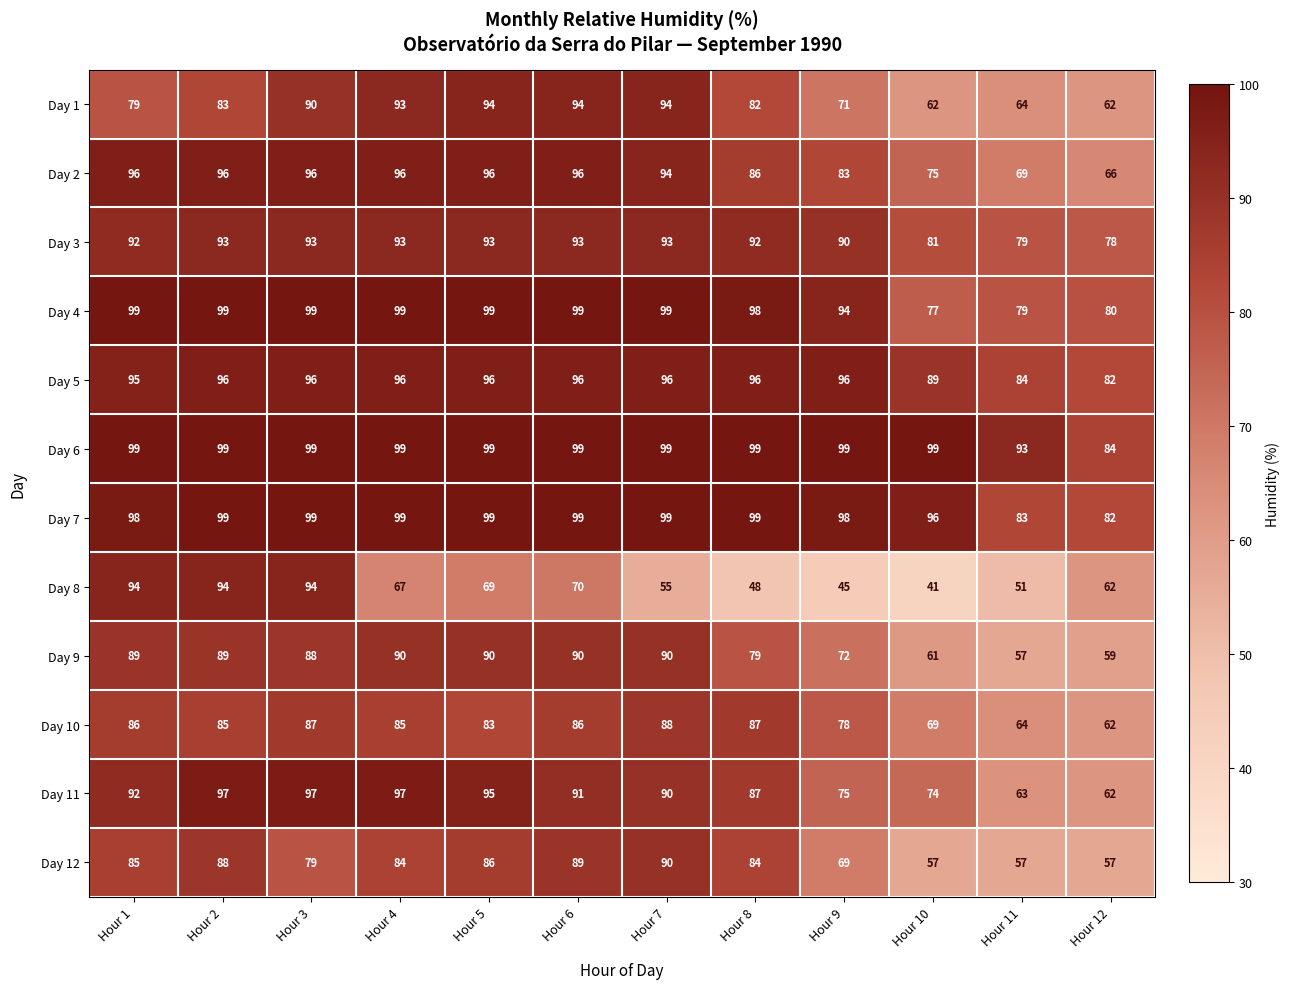

The Day 12 series shows 129 at Hour 3. True or false?

False